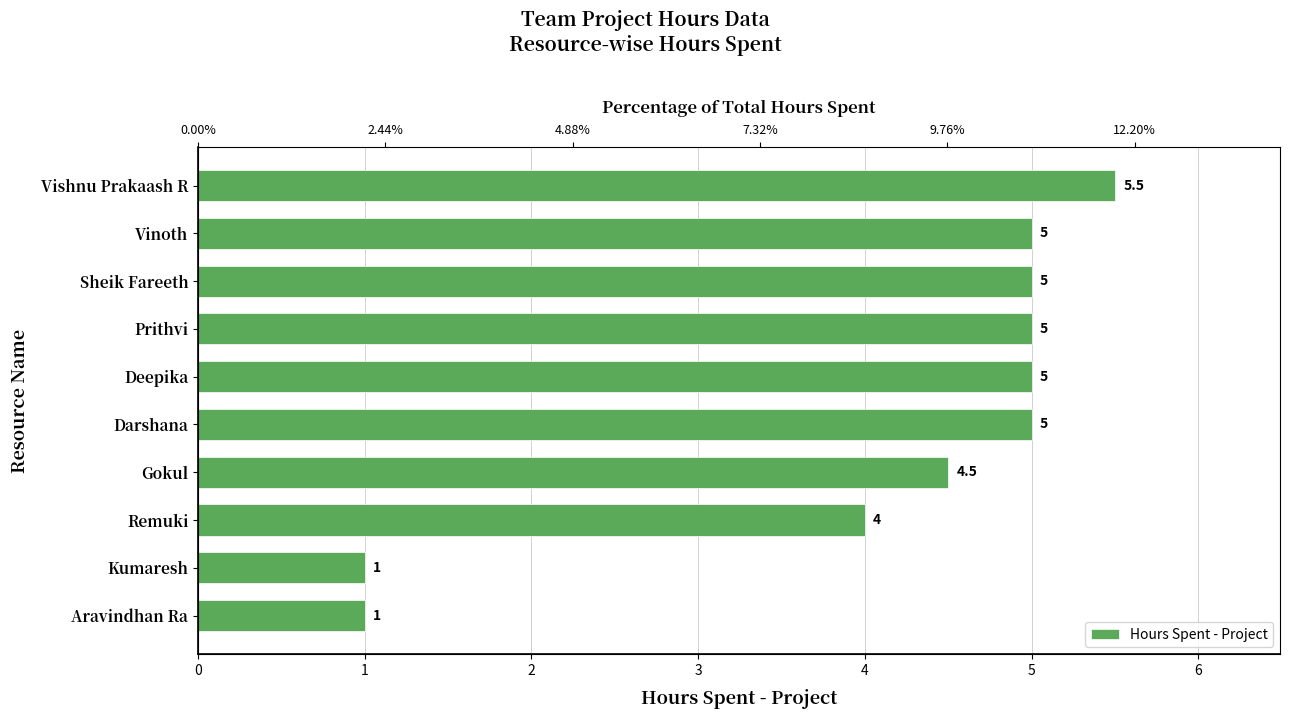

The chart shows a value of 8.2 at Deepika. True or false?

False